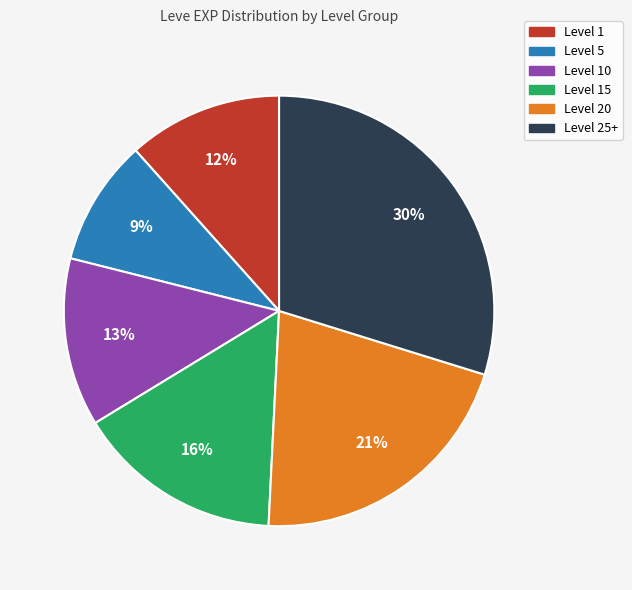

Does any single category account for the majority?

No